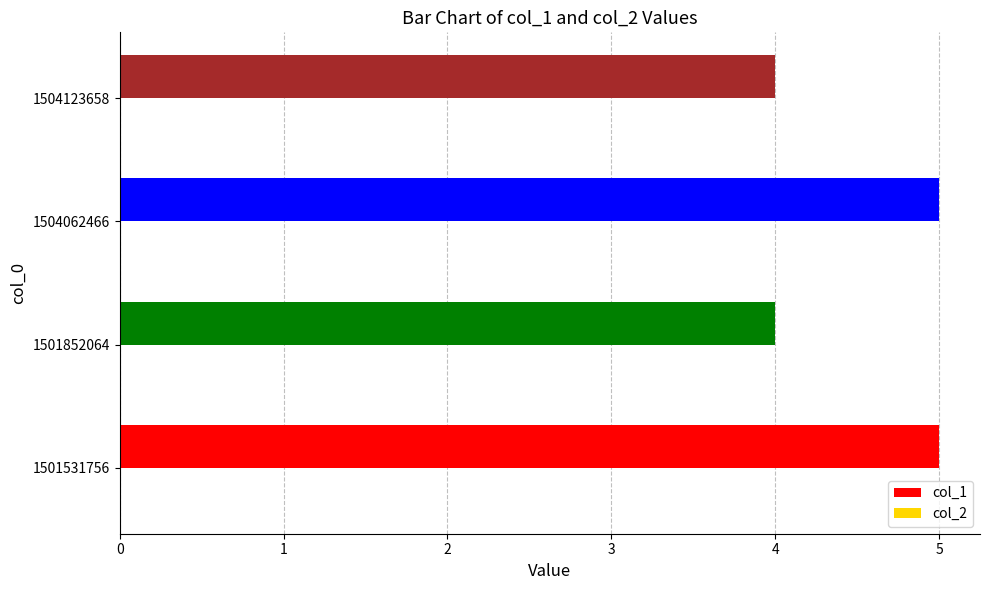

What is the maximum value shown in the chart?

5